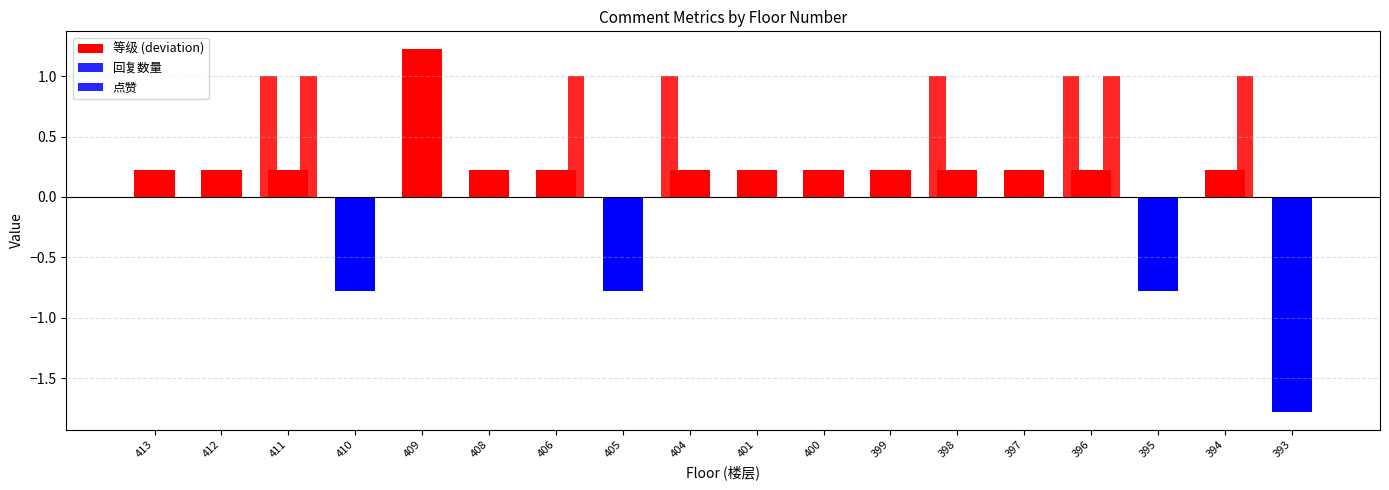

How many categories are shown in the chart?

18